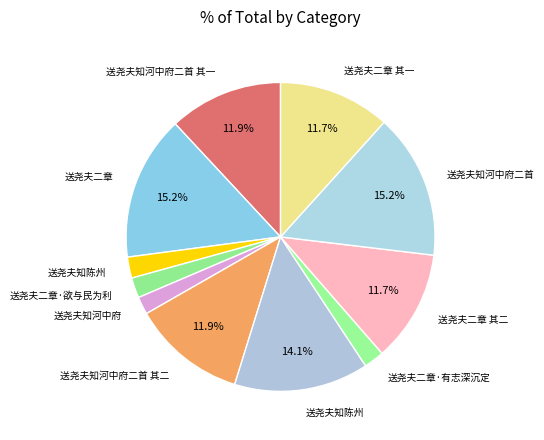

Count the number of slices in the pie.

11